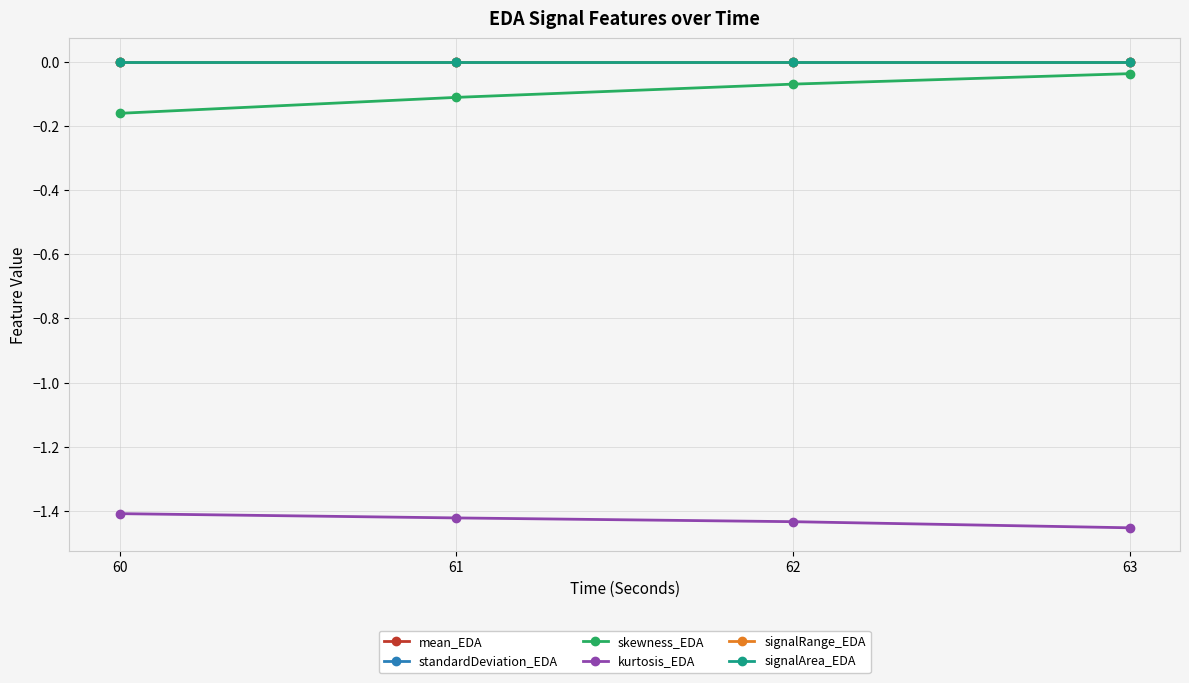

Which series has the largest range (max minus min)?

skewness_EDA